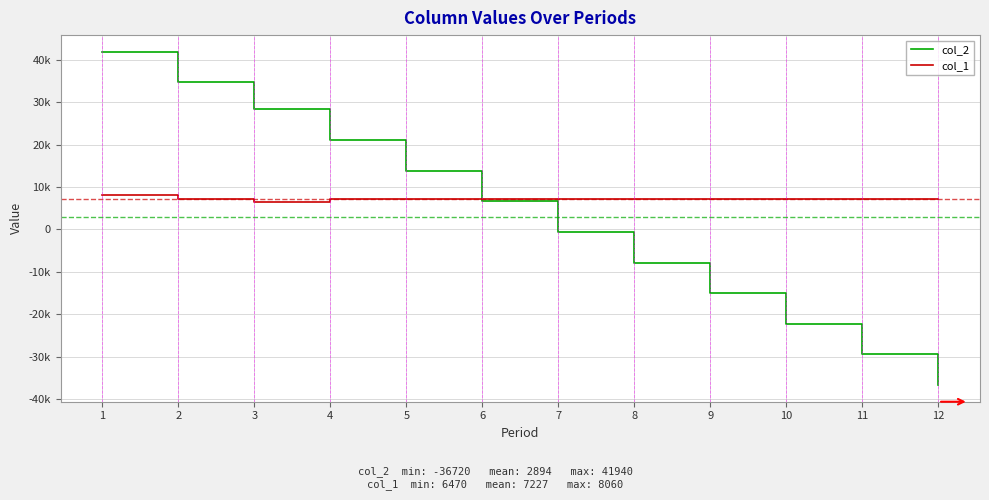

List the series in order of their peak value, highest first.

col_2, col_1